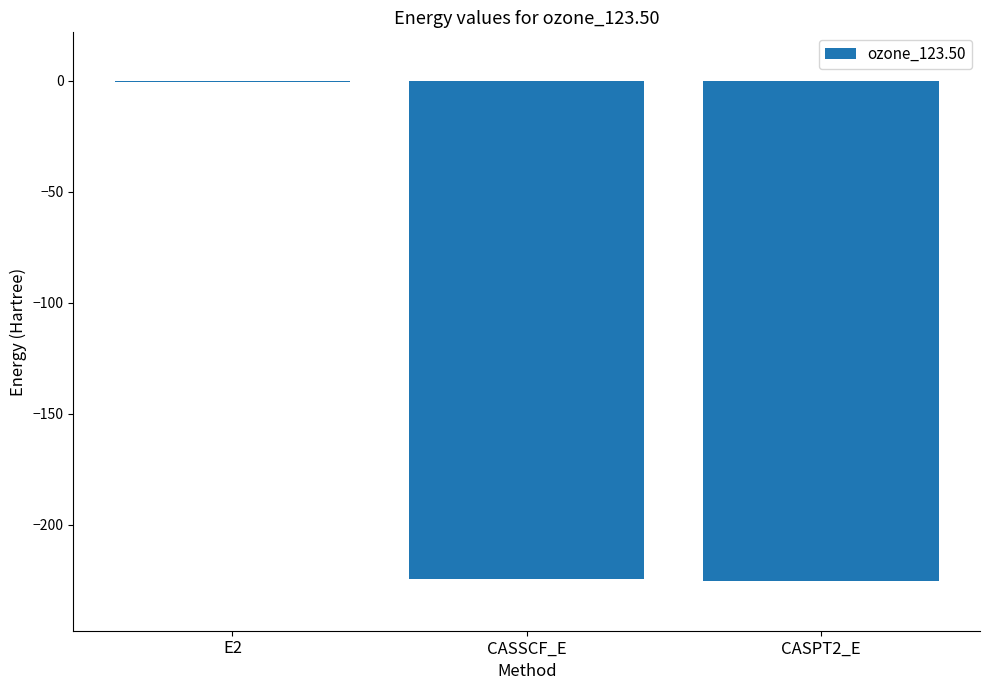

Is it true that the value at CASPT2_E is -322.3?

False